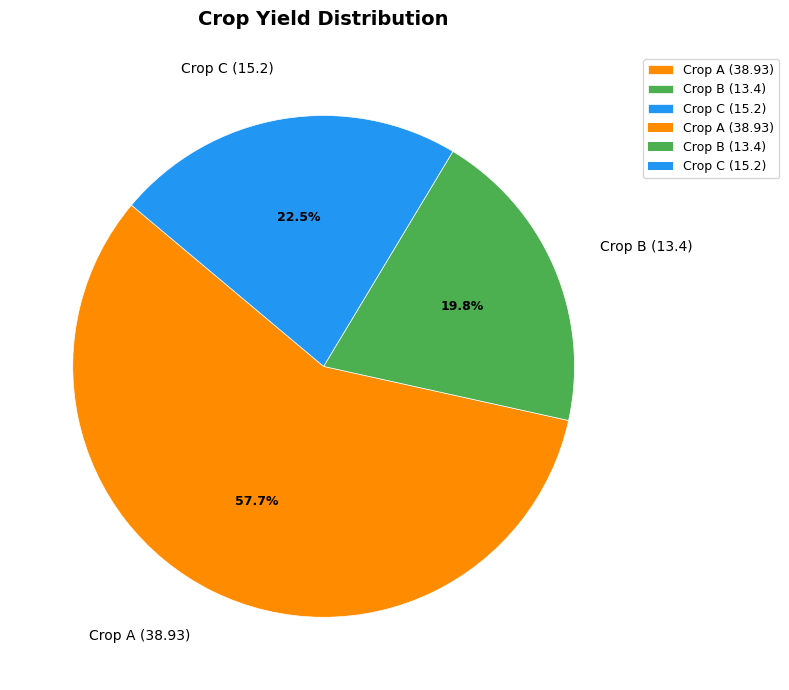

Which category has the biggest portion of the pie?

Crop A (38.93)